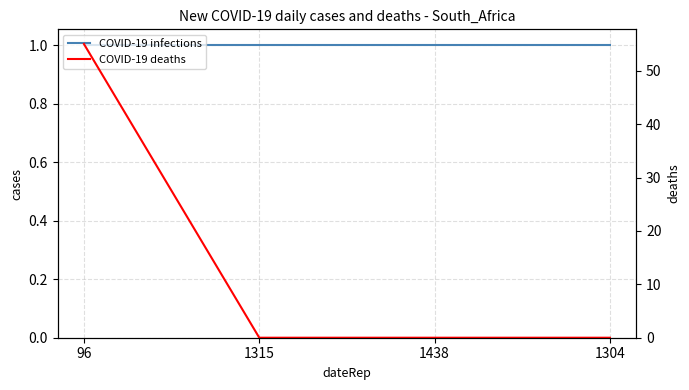

Rank the categories by COVID-19 infections value from lowest to highest.

96, 1315, 1438, 1304